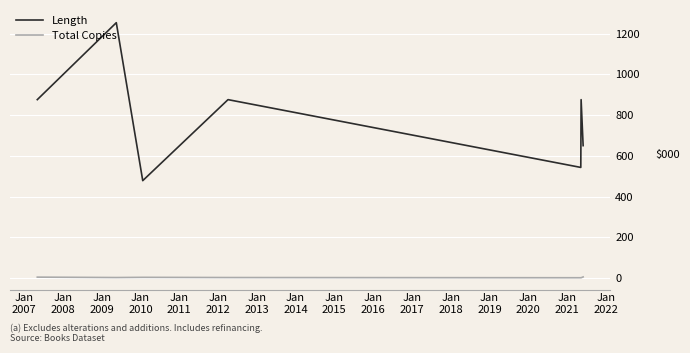

True or false: Length and Total Copies cross at least once.

False